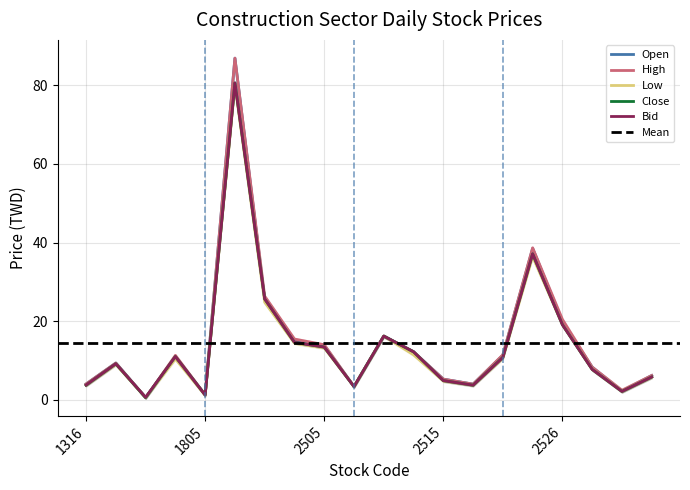

What is the difference between the maximum and minimum values in the Close series?

80.0